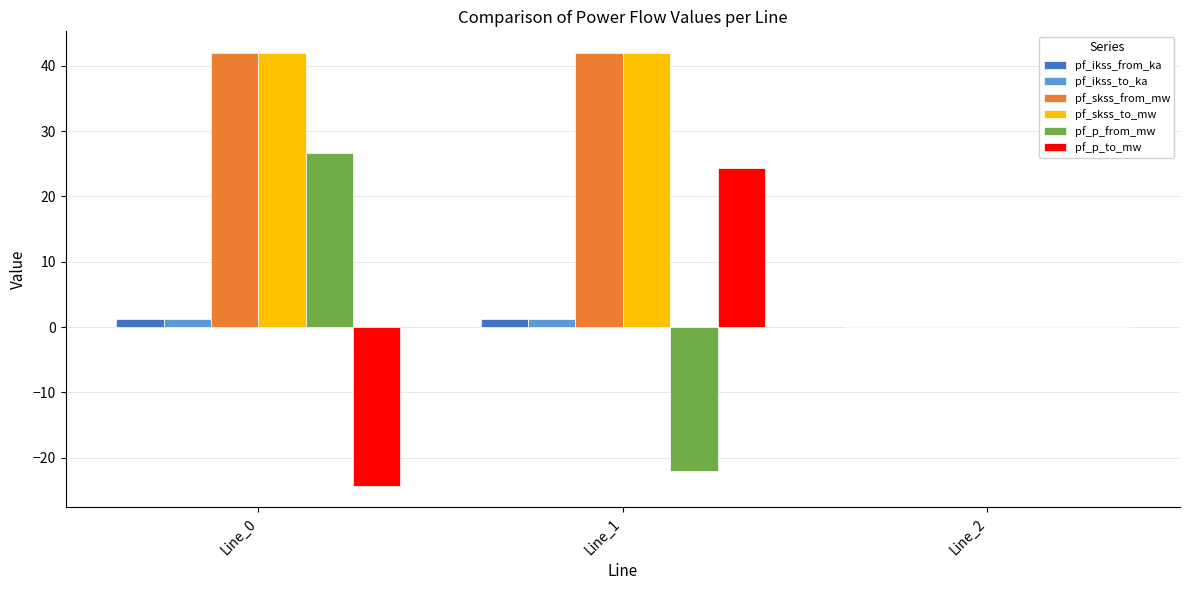

Read the pf_ikss_to_ka value at Line_0.

1.2